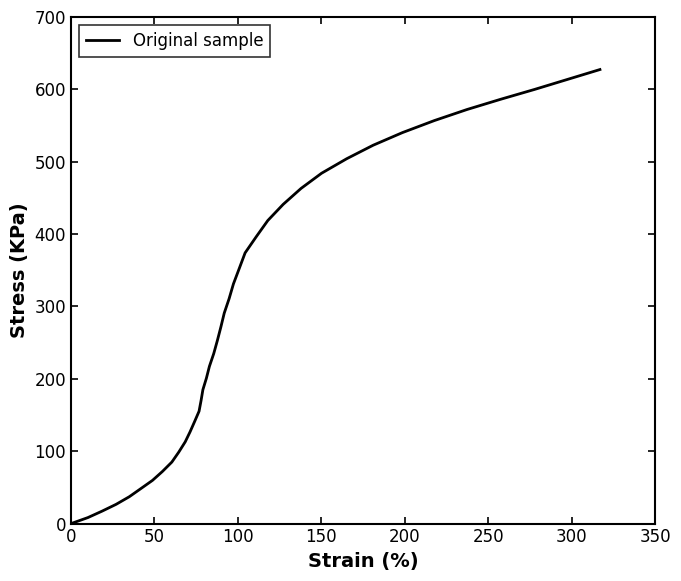

How many positive values are there?

39